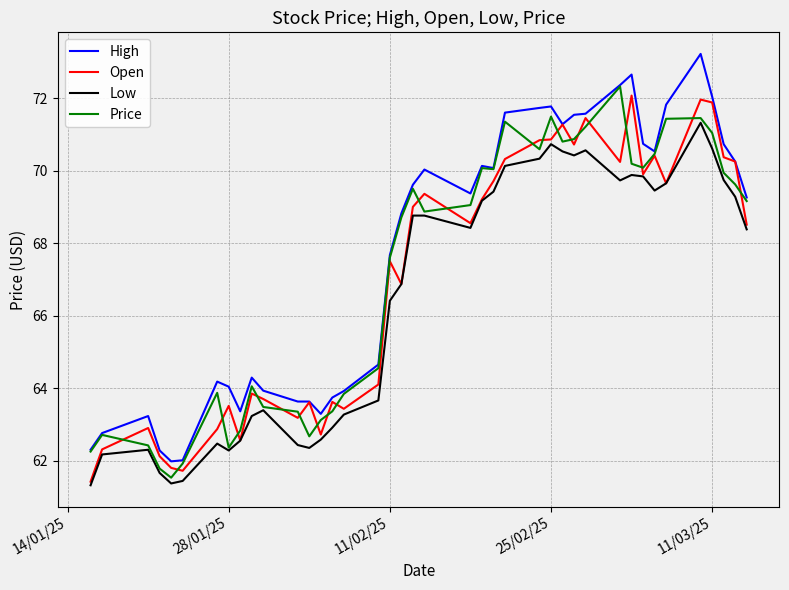

True or false: High and Low cross at least once.

False